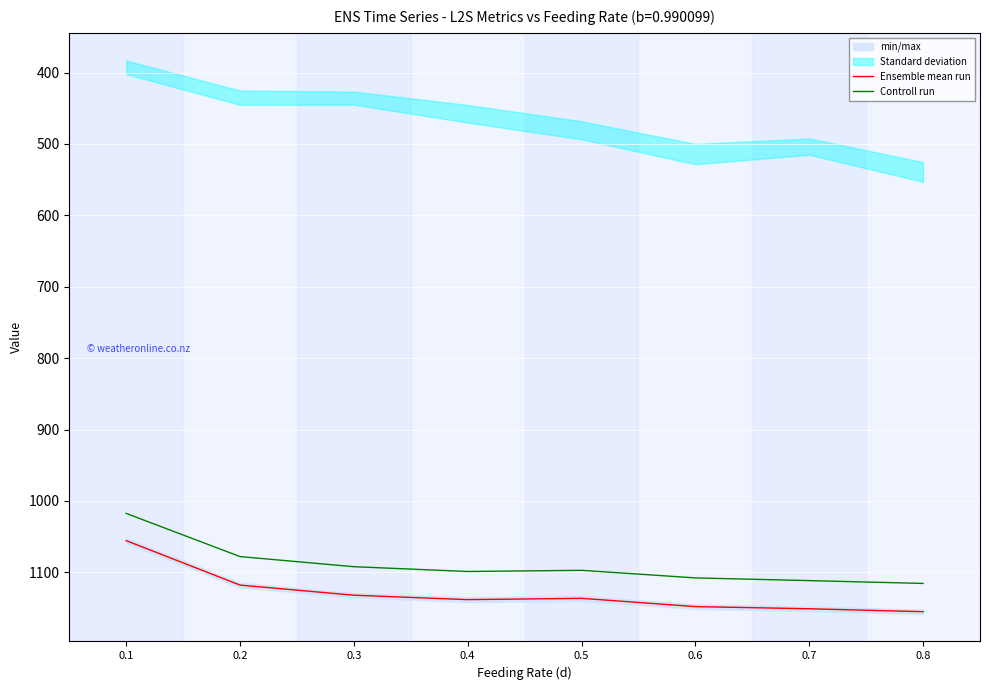

How many interior local peaks does the Ensemble mean run series have?

1